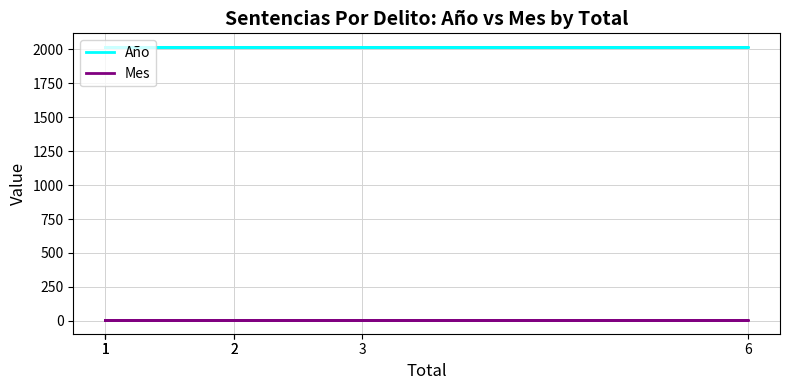

True or false: Año and Mes cross at least once.

False